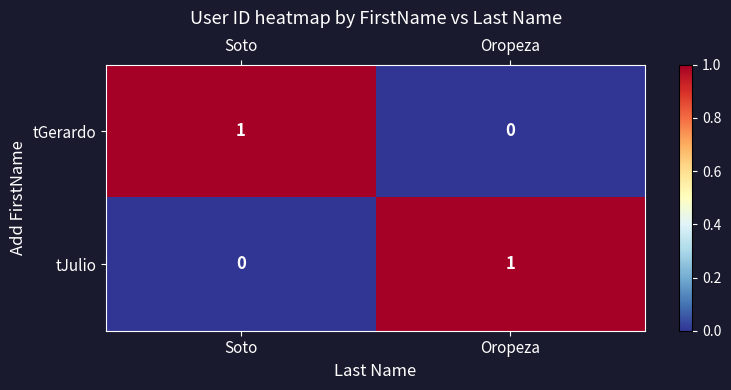

Where is tGerardo nearest to the value 0?

Oropeza